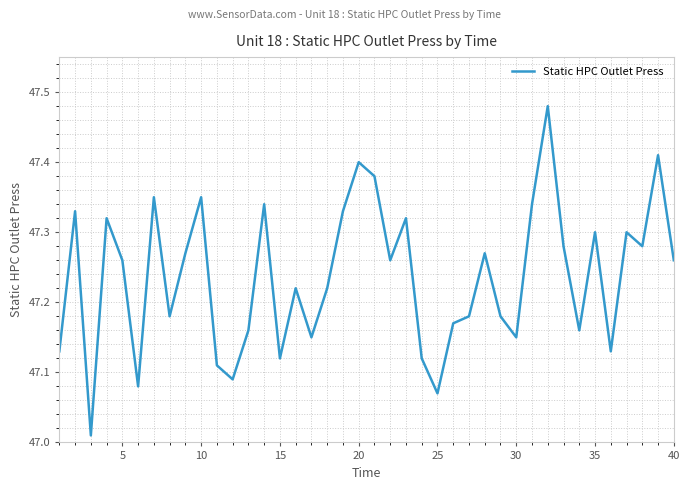

What is the difference between the maximum and minimum values?

0.5